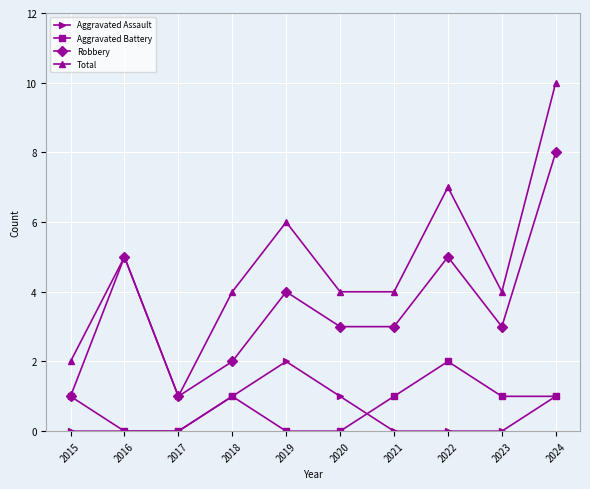

Reading left to right, transcribe all the data shown in this chart.

Aggravated Assault: 2015=0	2016=0	2017=0	2018=1	2019=2	2020=1	2021=0	2022=0	2023=0	2024=1
Aggravated Battery: 2015=1	2016=0	2017=0	2018=1	2019=0	2020=0	2021=1	2022=2	2023=1	2024=1
Robbery: 2015=1	2016=5	2017=1	2018=2	2019=4	2020=3	2021=3	2022=5	2023=3	2024=8
Total: 2015=2	2016=5	2017=1	2018=4	2019=6	2020=4	2021=4	2022=7	2023=4	2024=10